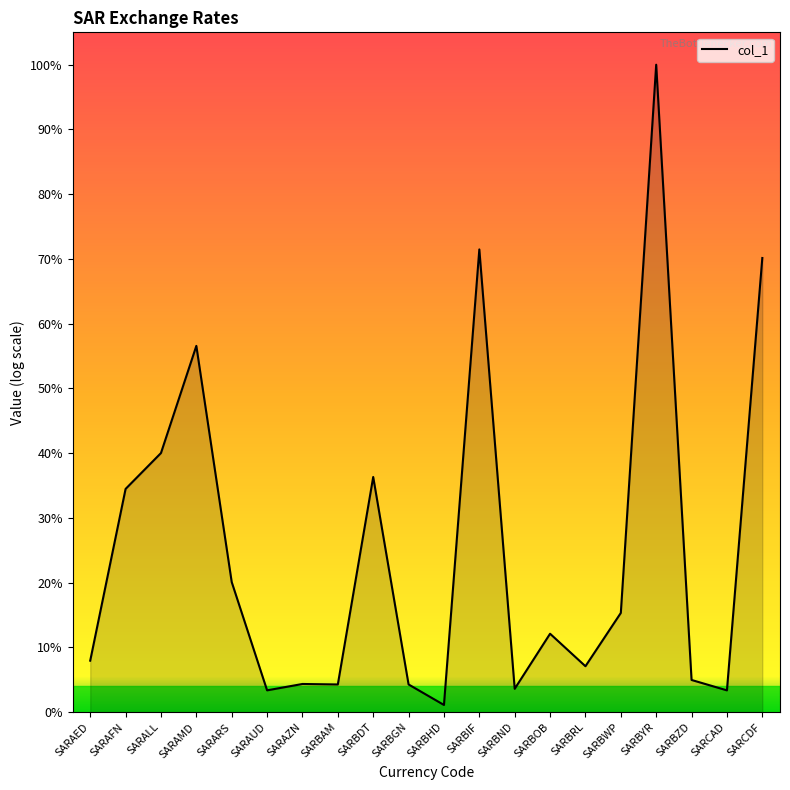

Is this an area chart (filled region under the line)?

Yes